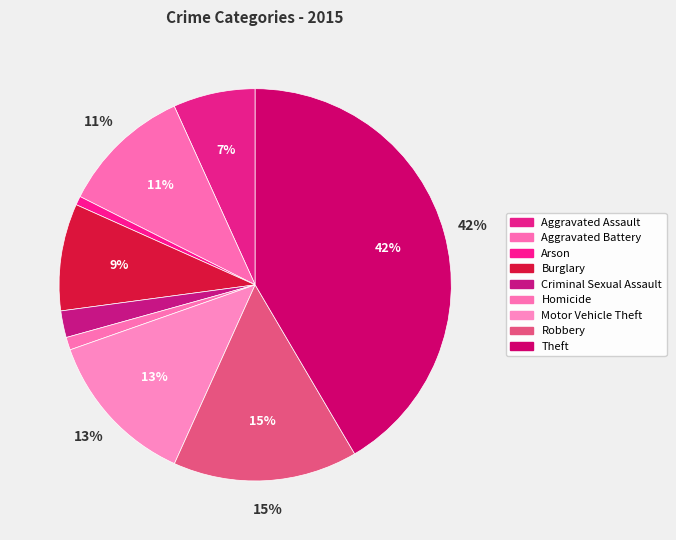

To the nearest percent, what is the combined percentage of Theft and Arson?

42%